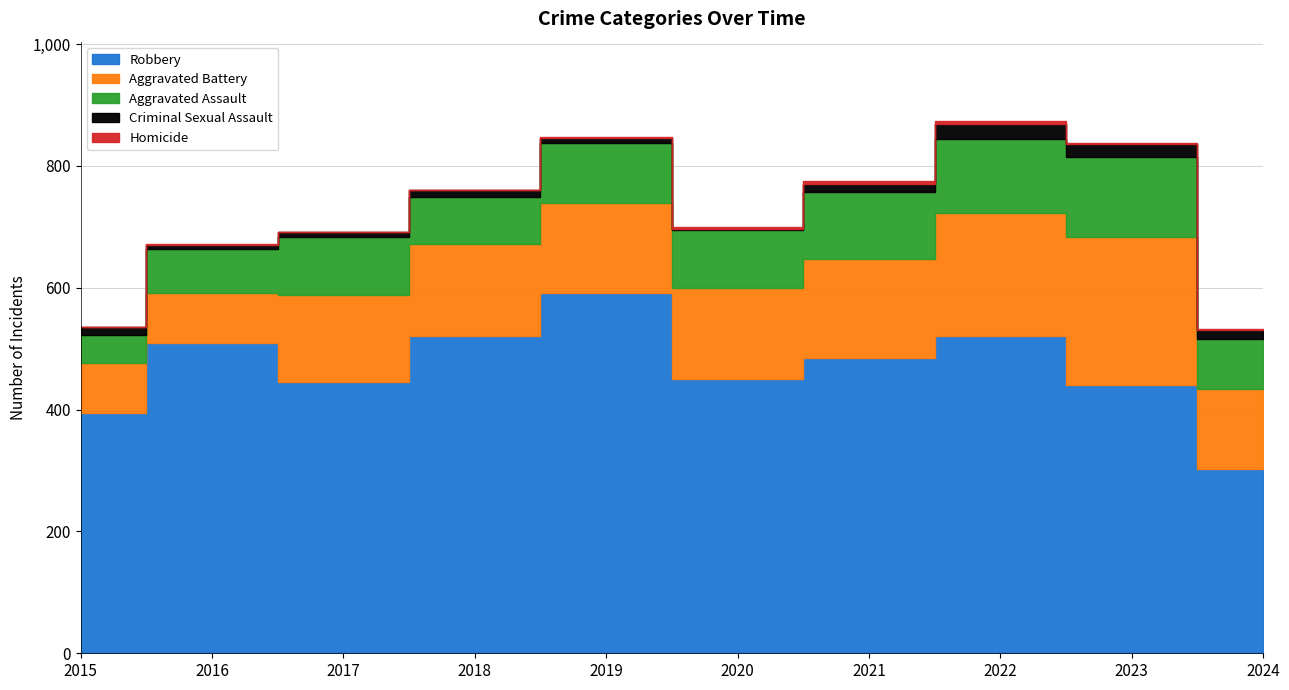

How many lines are shown in the chart?

5